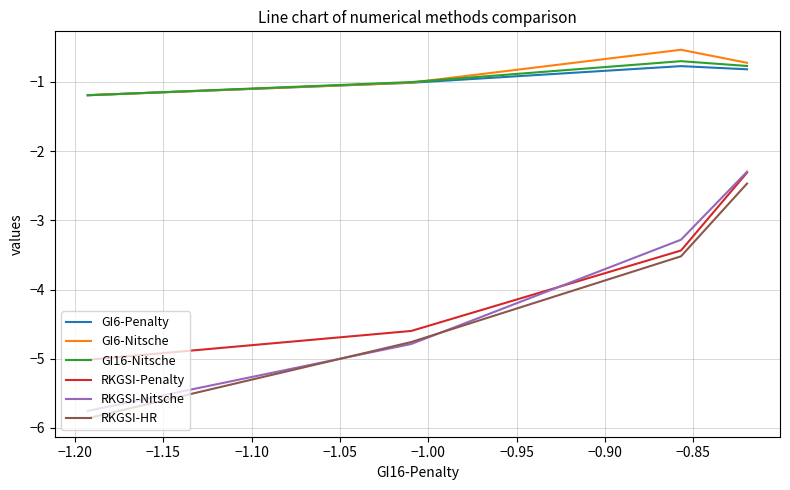

True or false: RKGSI-HR and RKGSI-Penalty intersect in this chart.

False